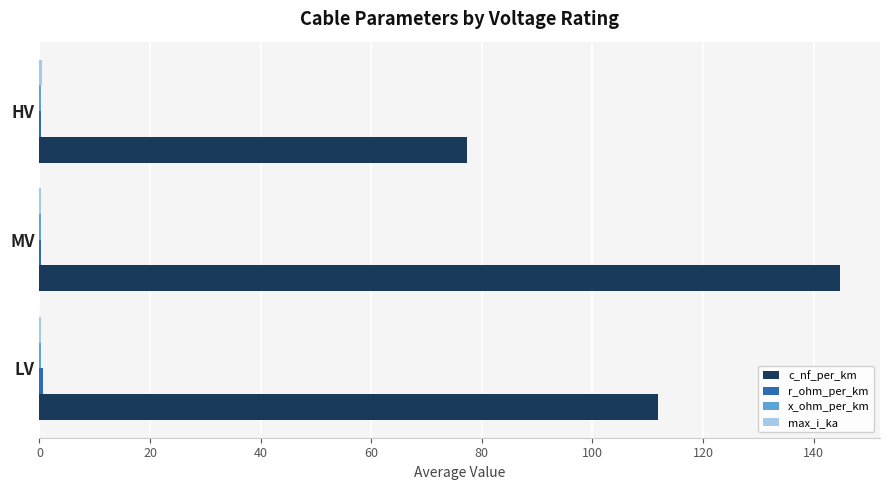

What is the greatest value displayed?

144.8